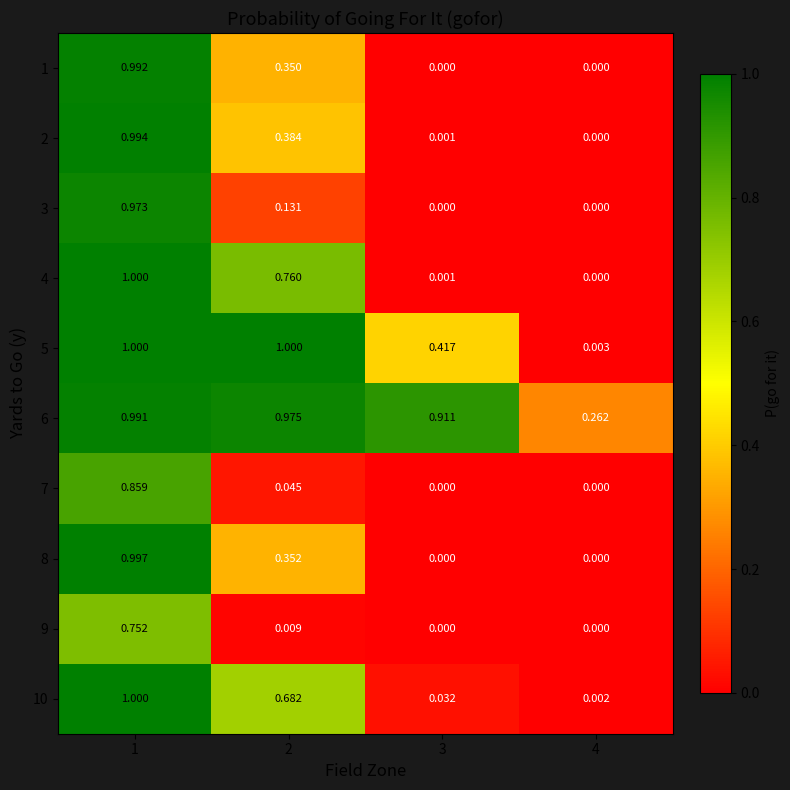

Is the value of 2 at 4 greater than the value of 3 at 1?

No